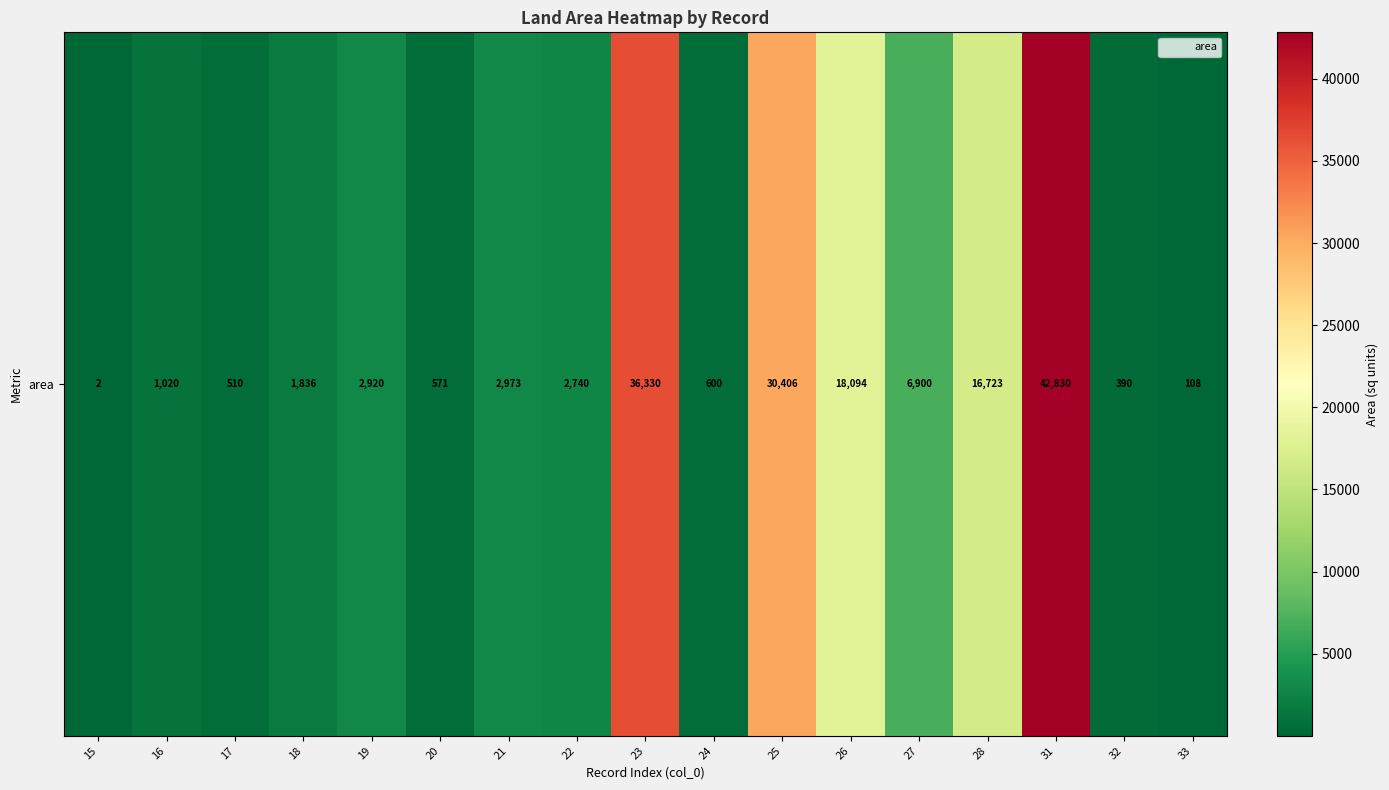

Rank the categories by value from lowest to highest.

15, 33, 32, 17, 20, 24, 16, 18, 22, 19, 21, 27, 28, 26, 25, 23, 31